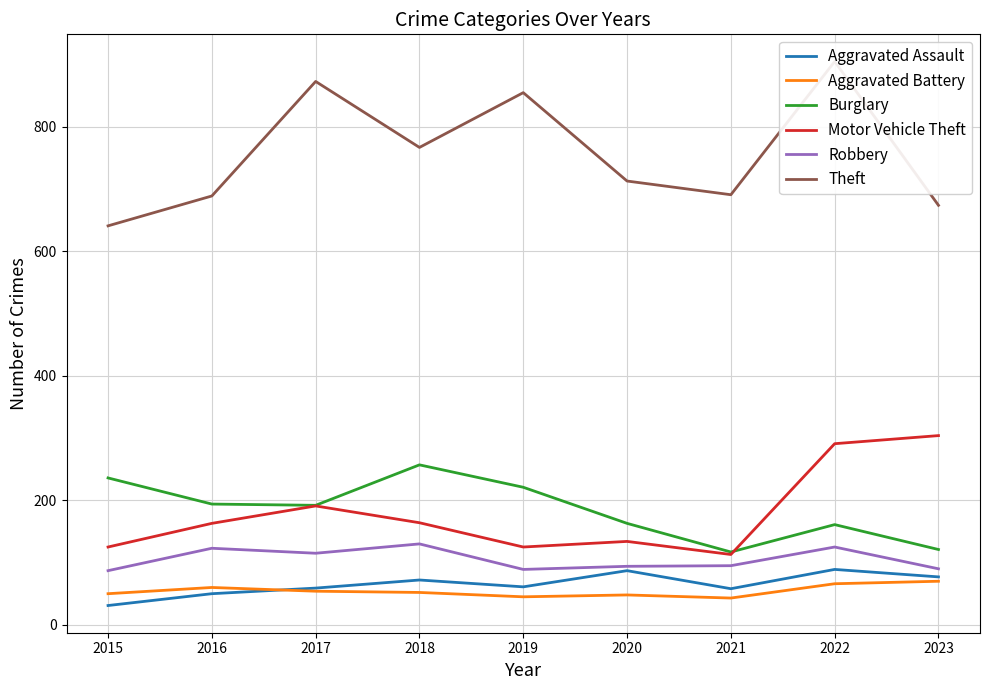

Where is Aggravated Battery nearest to the value 56?

2017